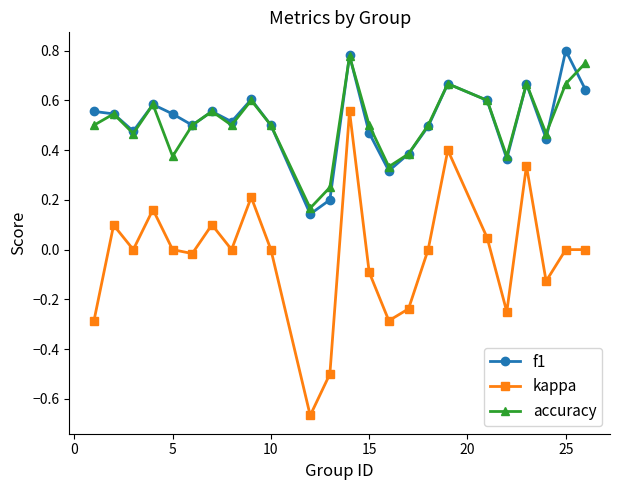

What is the difference between the second highest and minimum values in the kappa series?

1.1